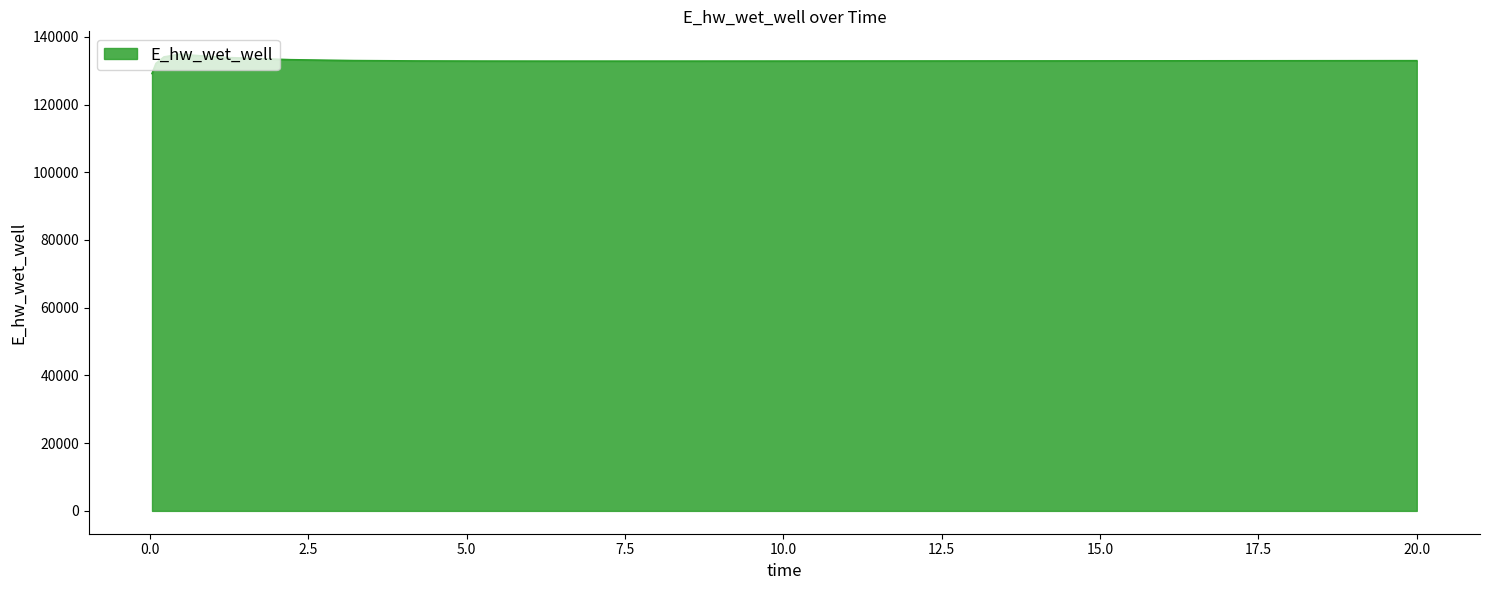

What is the difference between the maximum and minimum values?

5715.5